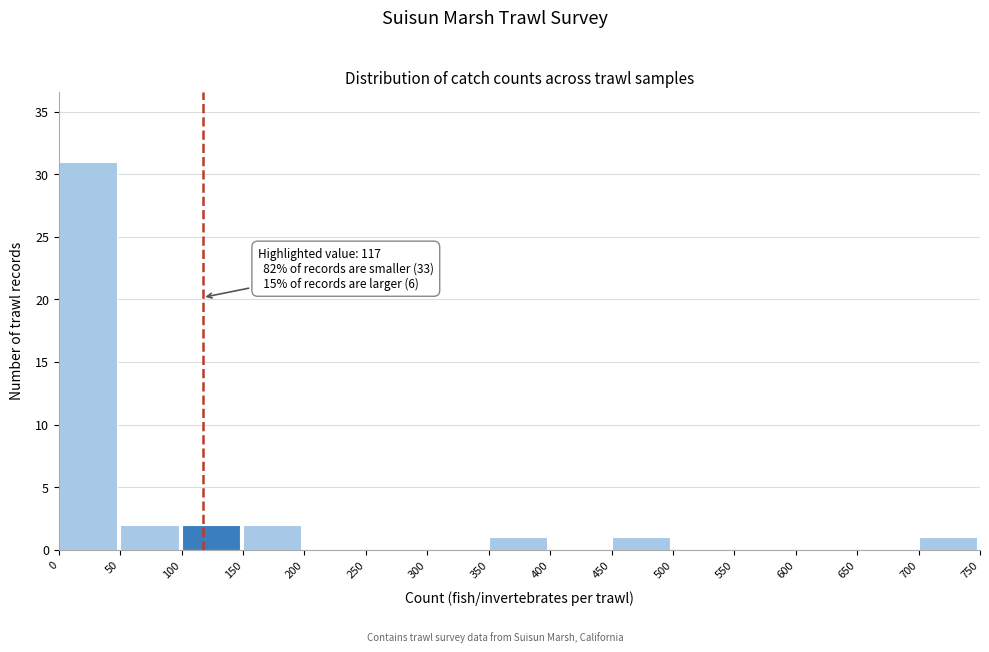

Over which range of the x-axis is the bar tallest?

0 to 50